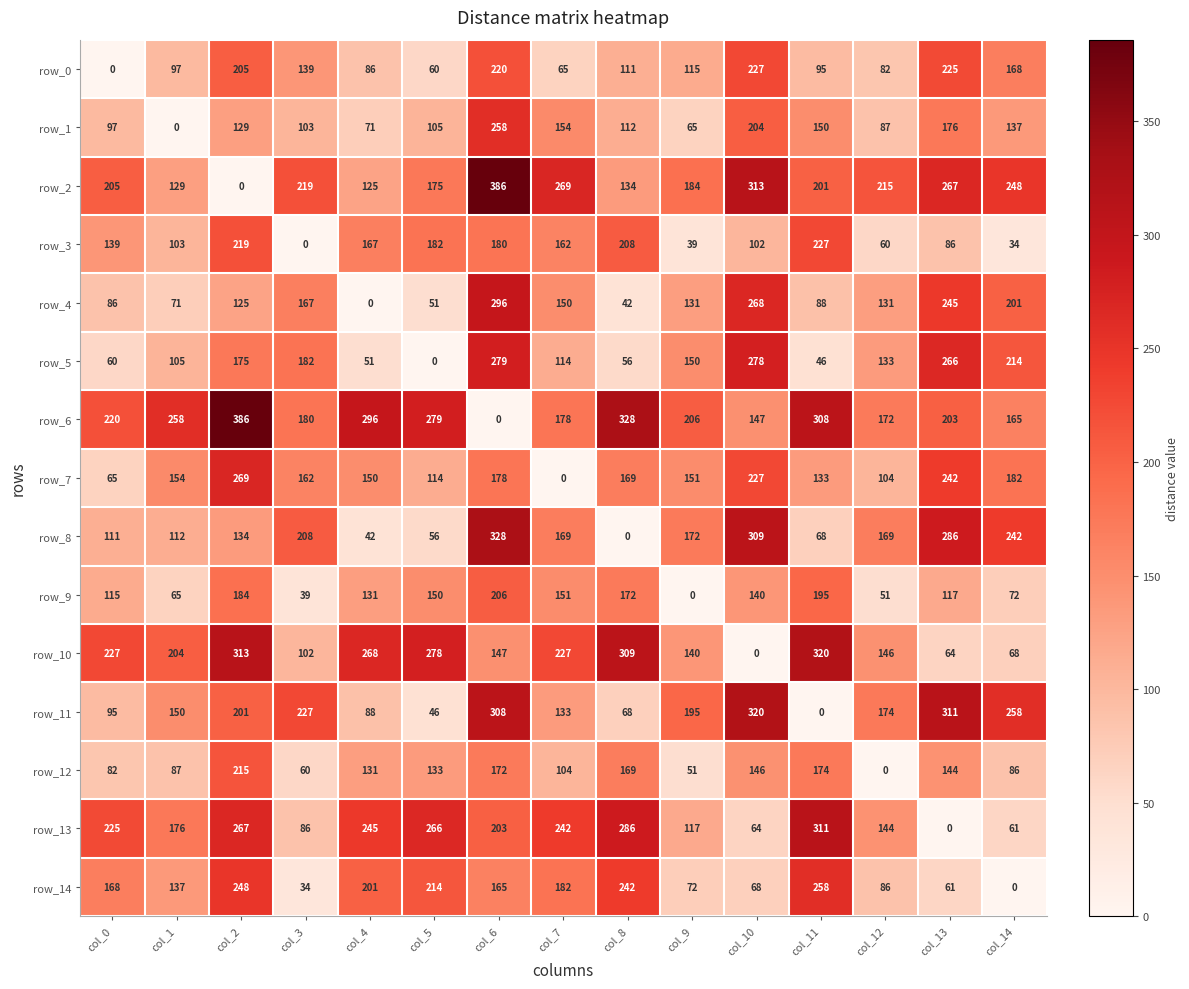

What is the spread (max minus min) of values at col_5?

279